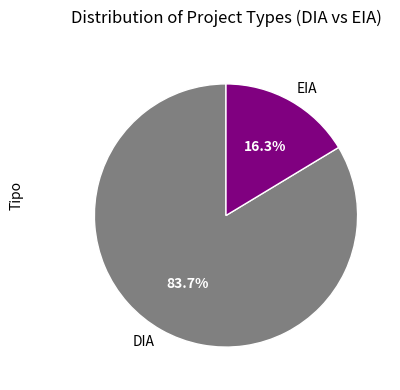

What is the majority slice?

DIA